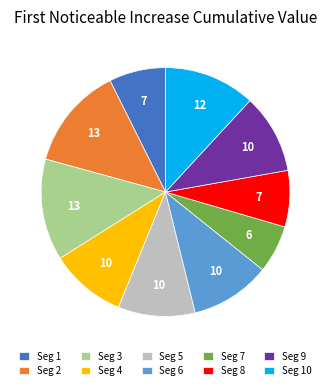

Which category has the smallest portion of the pie?

Seg 7